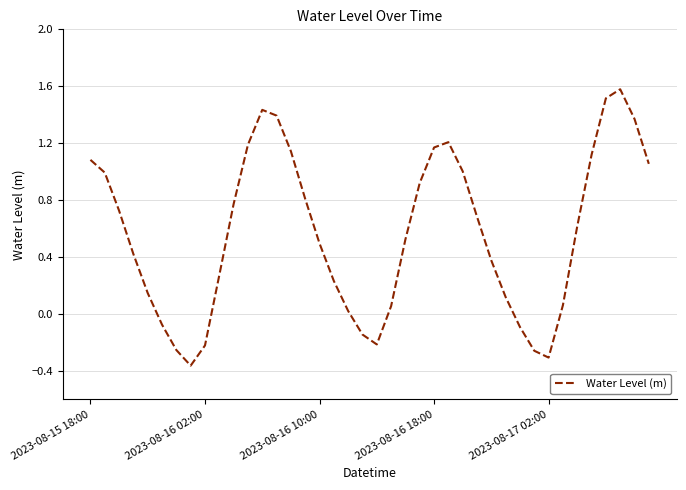

What is the greatest value displayed?

1.6